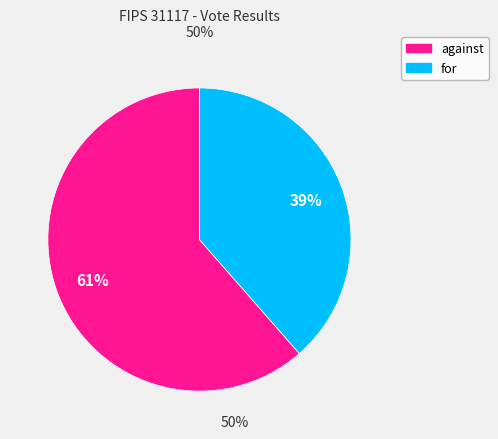

Combined, do for and against account for over 50%?

Yes